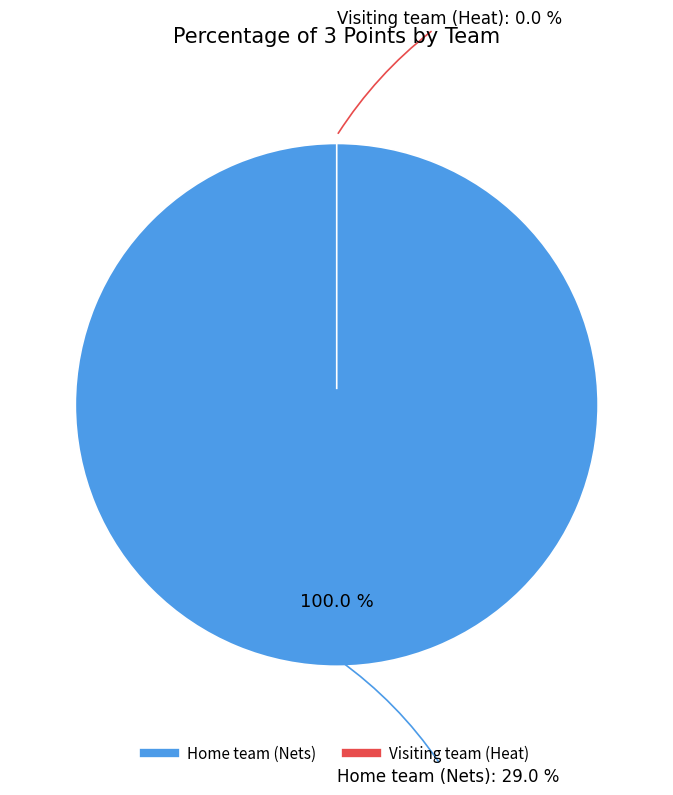

To the nearest percent, what is the combined percentage of Visiting team (Heat) and Home team (Nets)?

100%